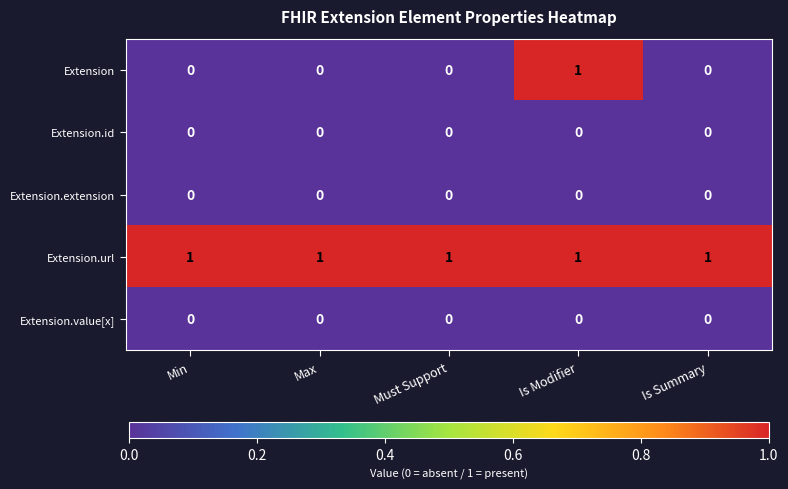

What is the total value across all series at Must Support?

1